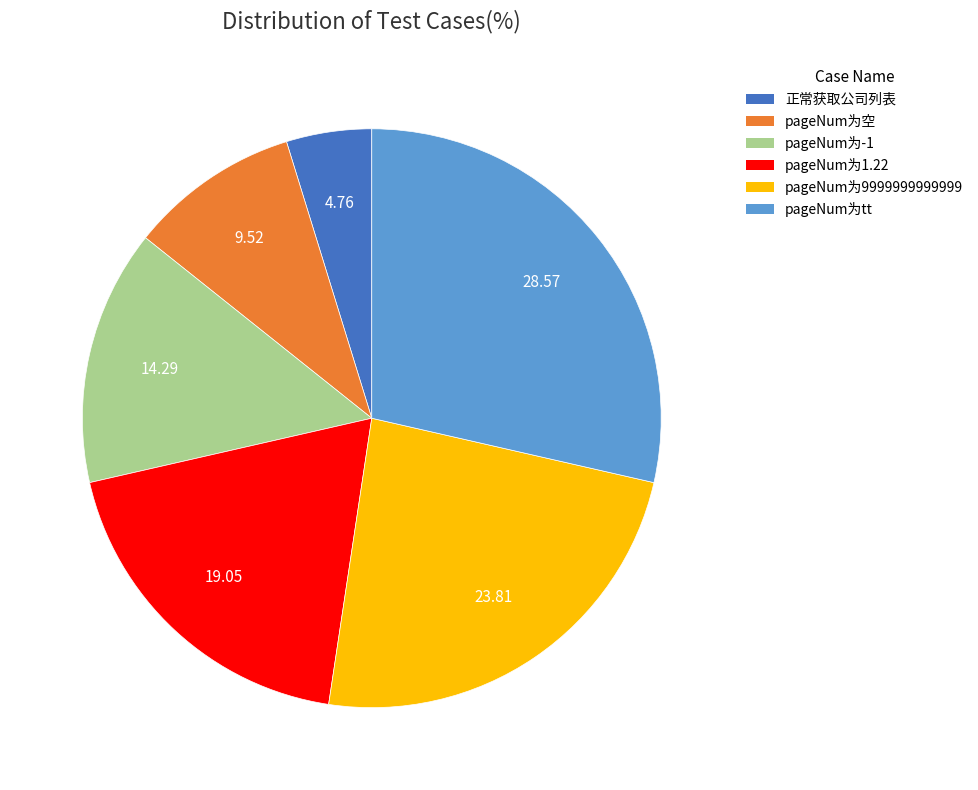

Which slice is the largest?

pageNum为tt